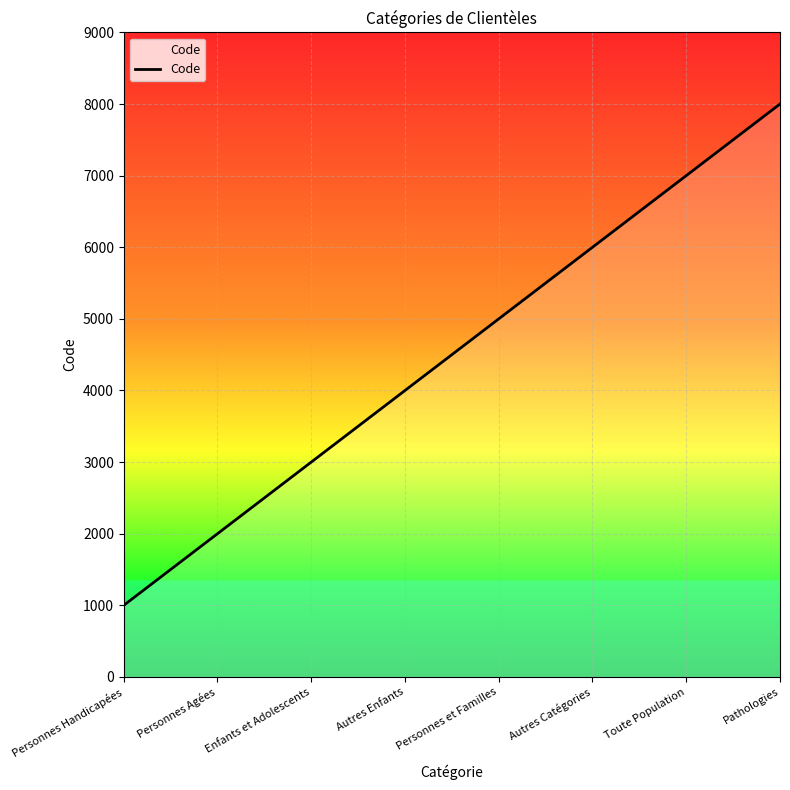

How many values are between 3000 and 7000?

5